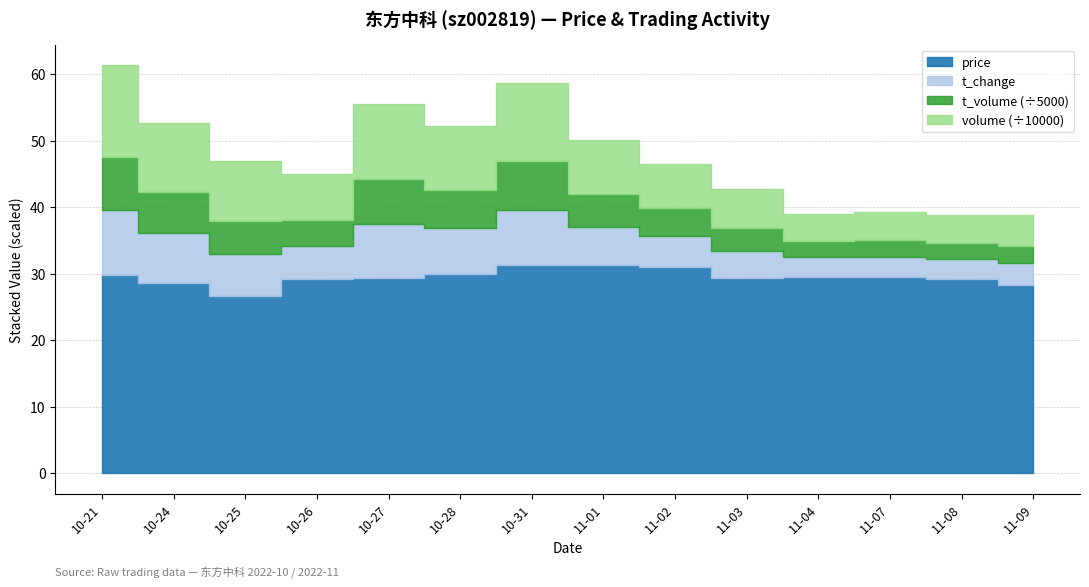

At which label does price first exceed 29?

2022-10-21